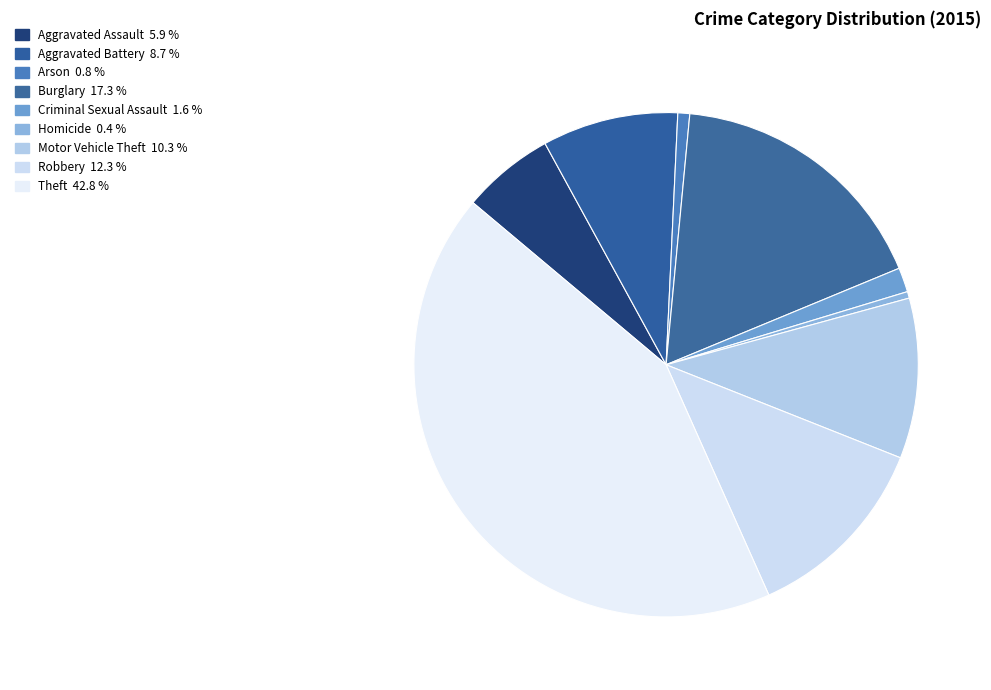

How many slices are in this pie chart?

9